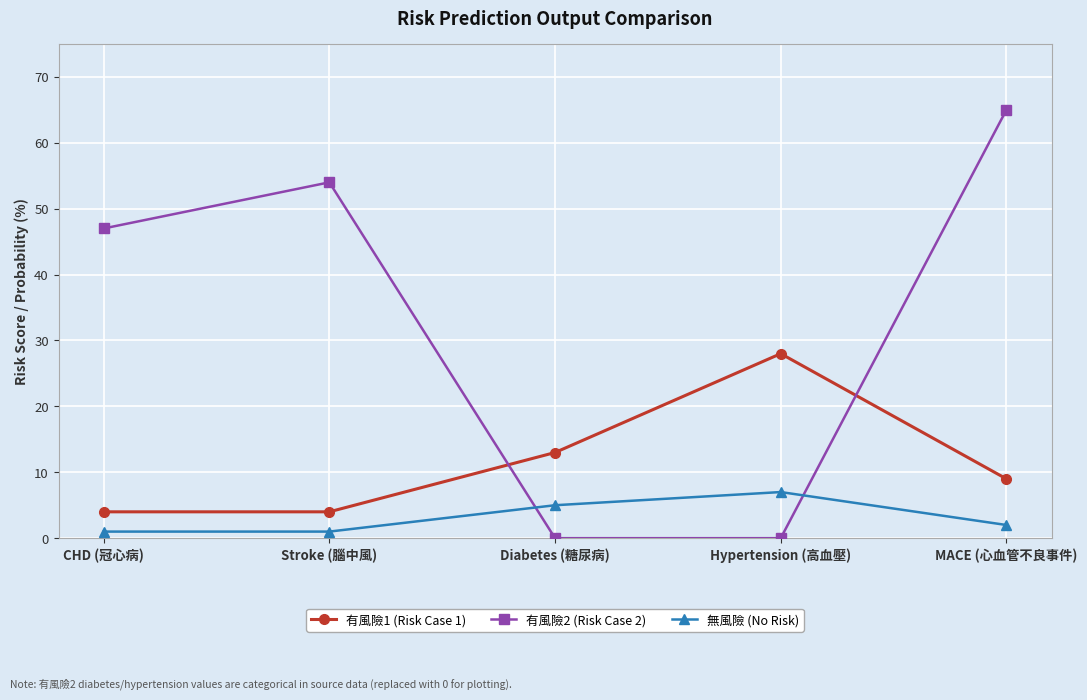

Reading right to left, list all the values displayed in this chart.

有風險1 (Risk Case 1): 9	28	13	4	4
有風險2 (Risk Case 2): 65	0	0	54	47
無風險 (No Risk): 2	7	5	1	1